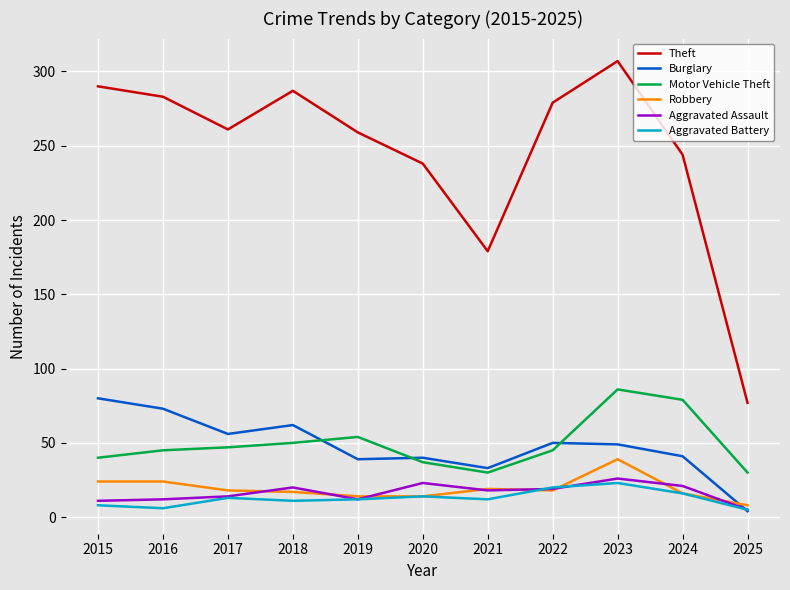

What is the spread (max minus min) of values at 2018?

276